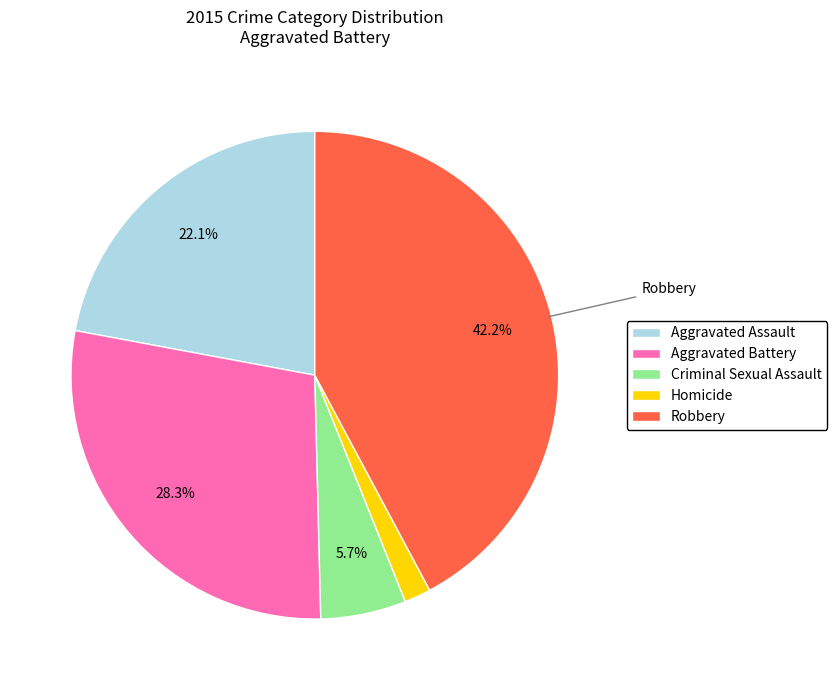

To the nearest percent, what is the difference between the Homicide and Aggravated Assault slice percentages?

20%